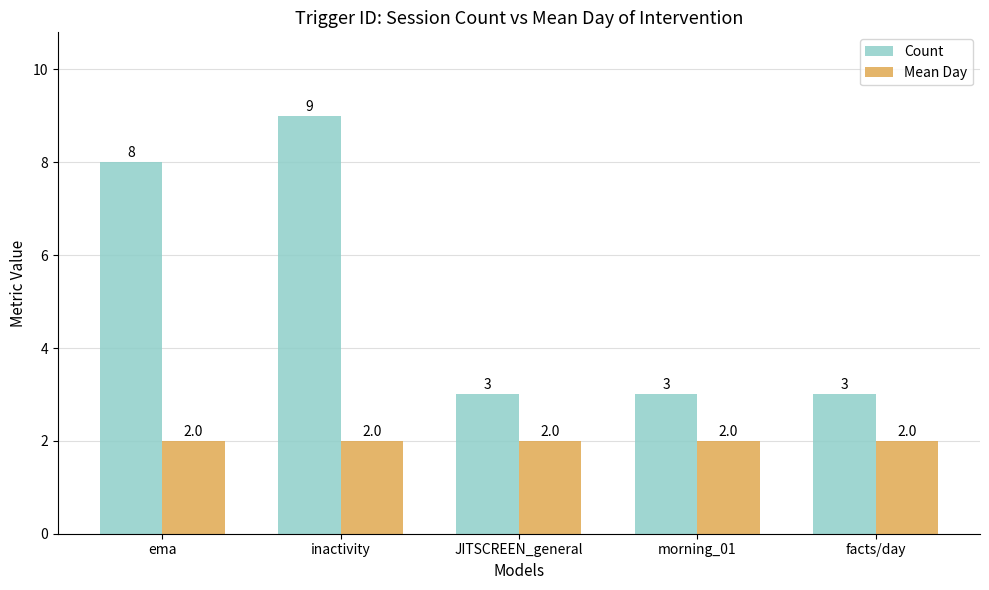

What is the average value of the Mean Day series?

2